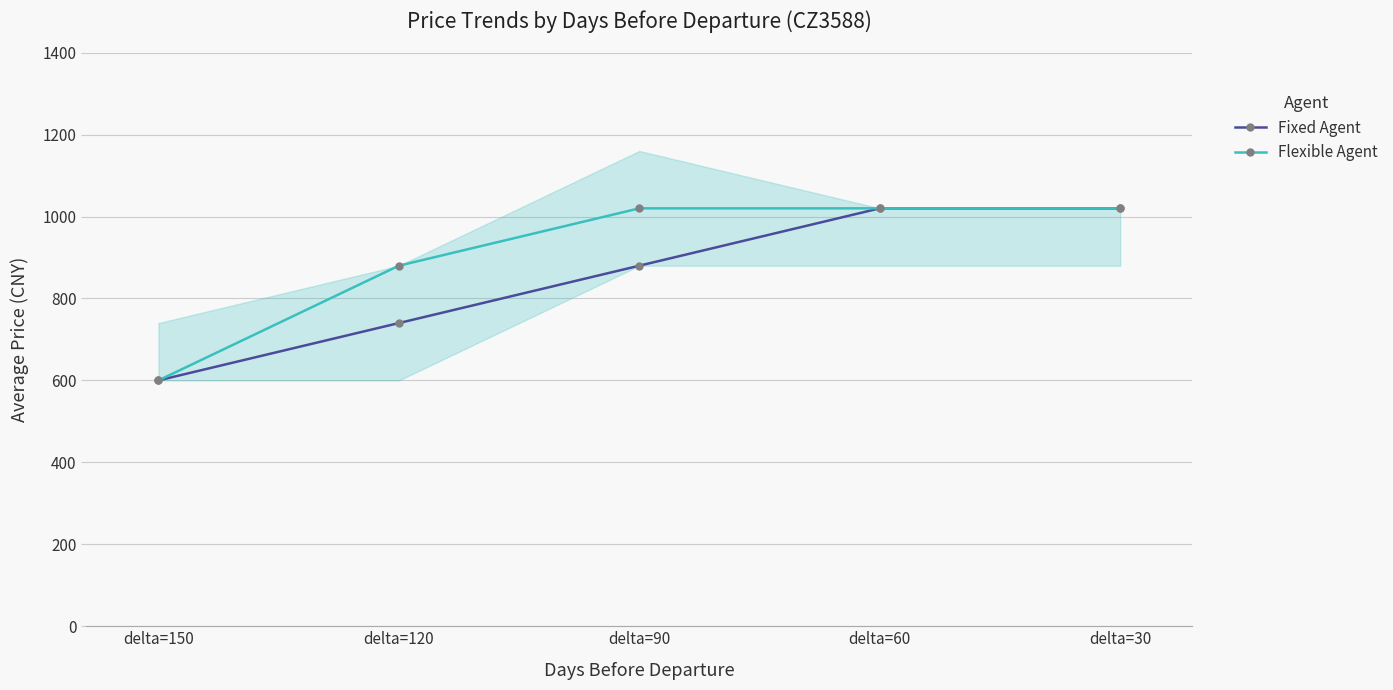

What is the approximate value of Flexible Agent at delta=120, to the nearest 50?

900